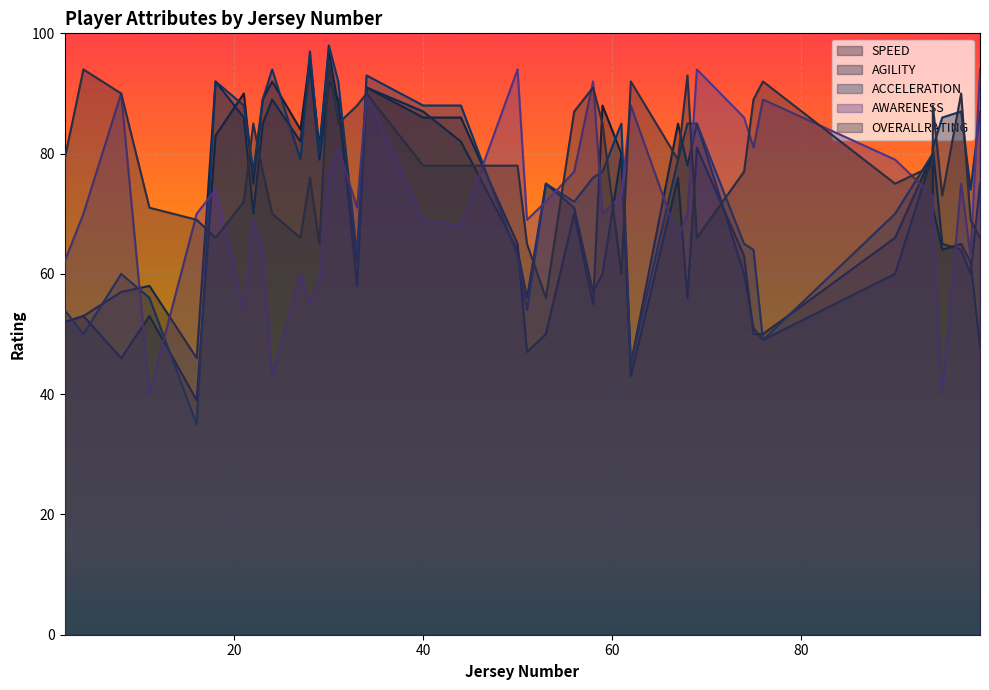

Is it true that AGILITY equals 86 at 21?

True